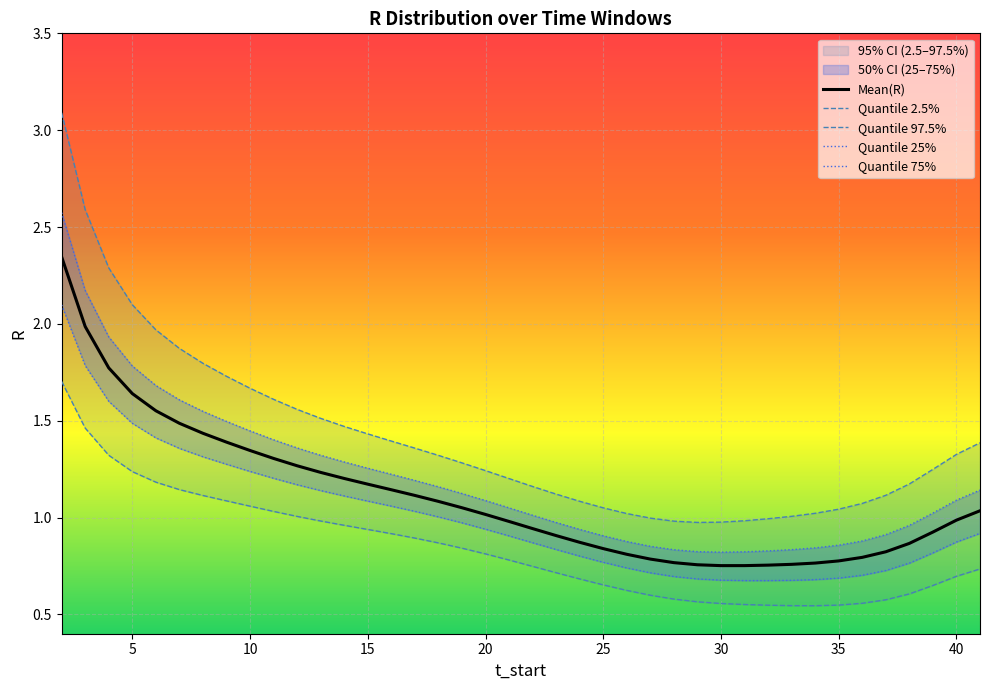

What is the value of the Quantile.0.75(R) point at the 11th from the left?

1.4